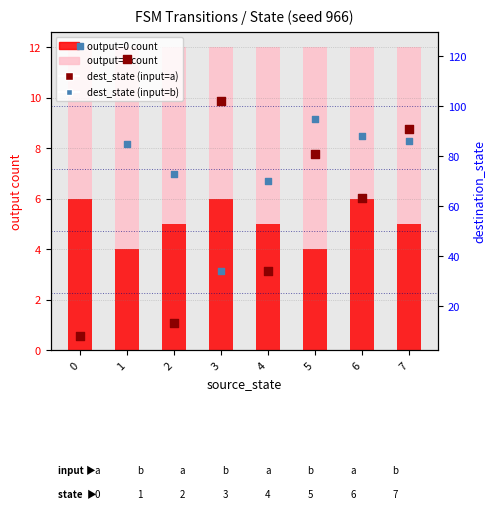

Which series contains the lowest Y value?

output=0 count